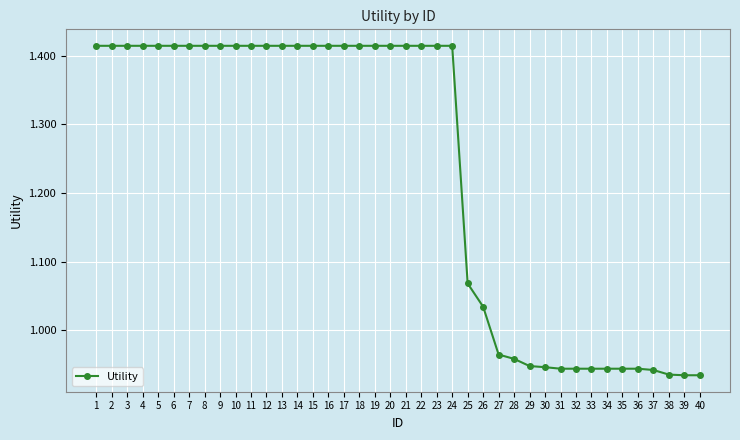

Count the number of values greater than 1.

26